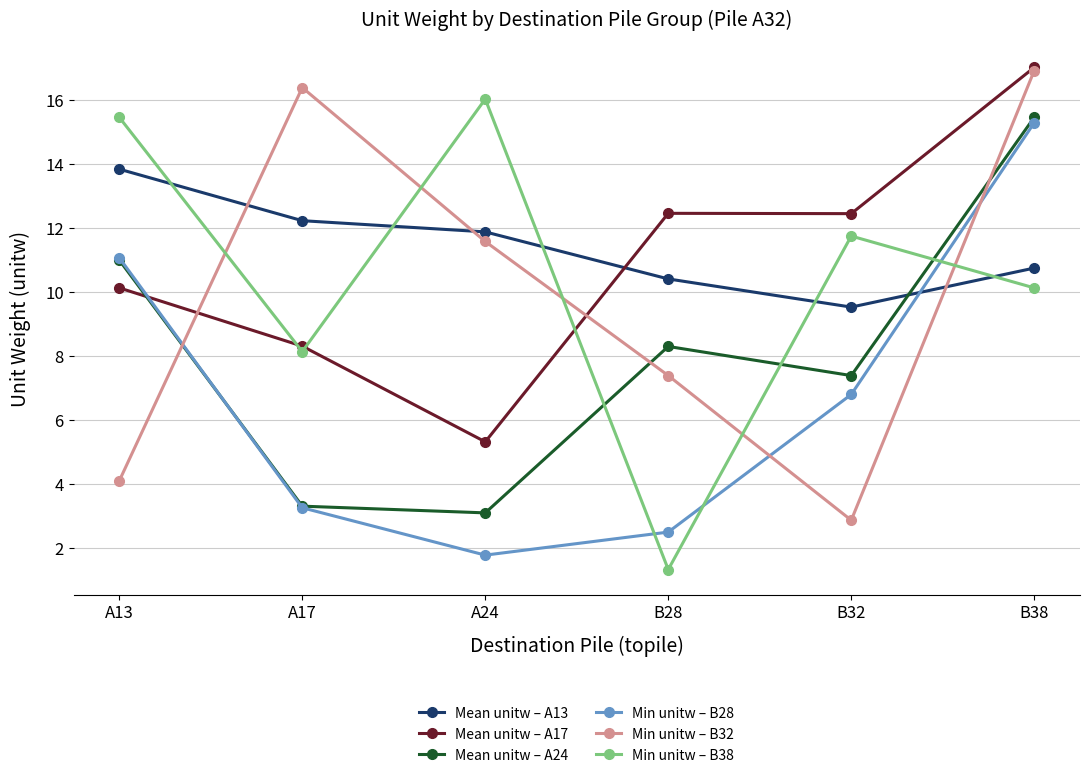

At B28, list the series in order from smallest to largest.

Min unitw – B38, Min unitw – B28, Min unitw – B32, Mean unitw – A24, Mean unitw – A13, Mean unitw – A17